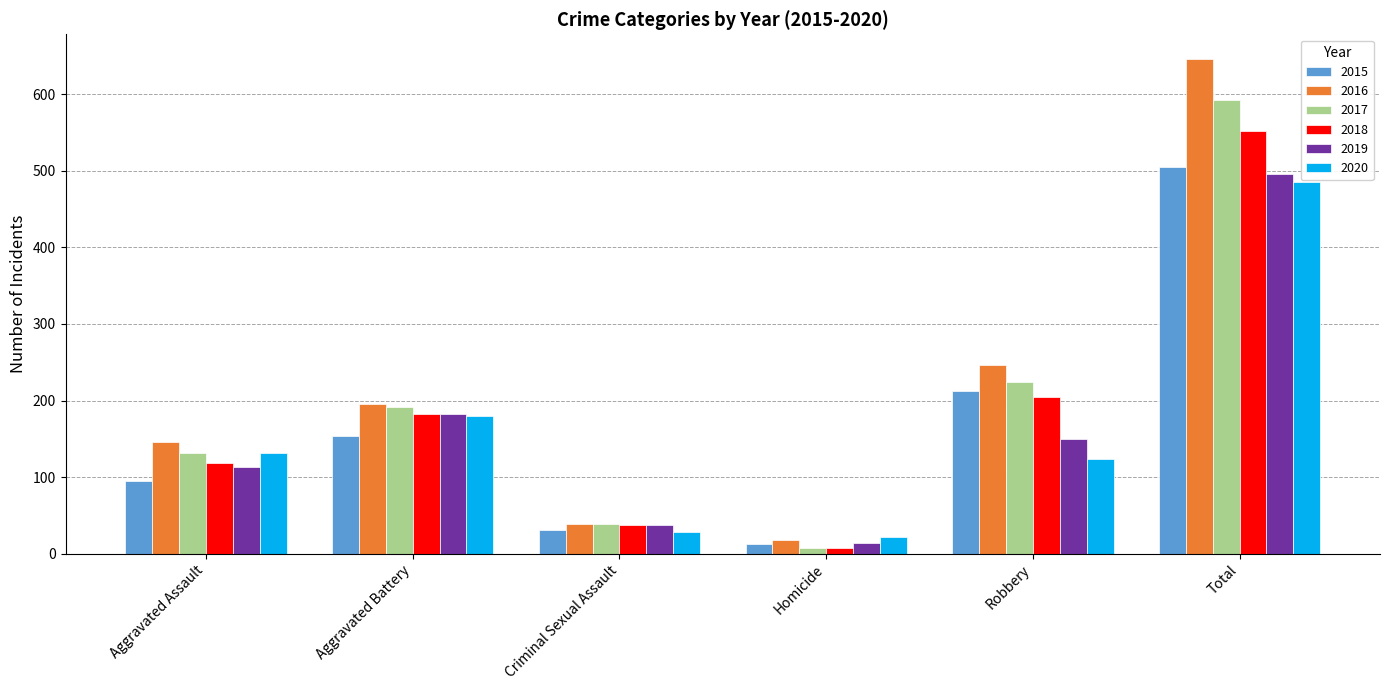

What is the spread (max minus min) of values at Aggravated Assault?

51